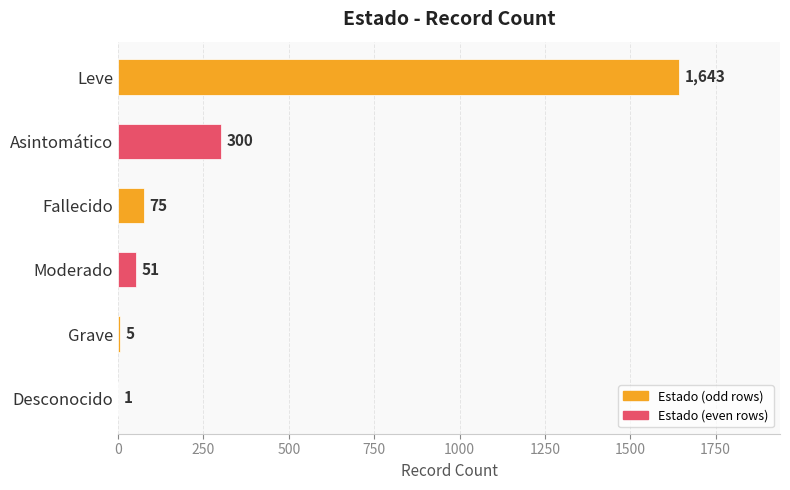

What is the greatest value displayed?

1643